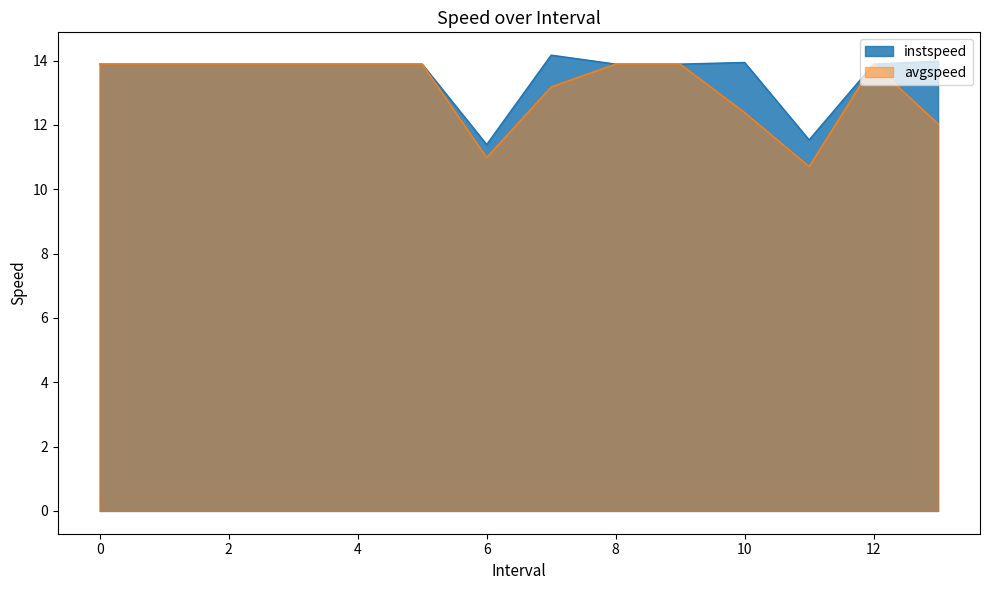

Reading left to right, what are all the values shown in this chart?

instspeed: 13.9	13.9	13.9	13.9	13.9	13.9	11.4	14.2	13.9	13.9	13.9	11.5	13.9	14.0
avgspeed: 13.9	13.9	13.9	13.9	13.9	13.9	11.0	13.2	13.9	13.9	12.4	10.7	13.9	12.0